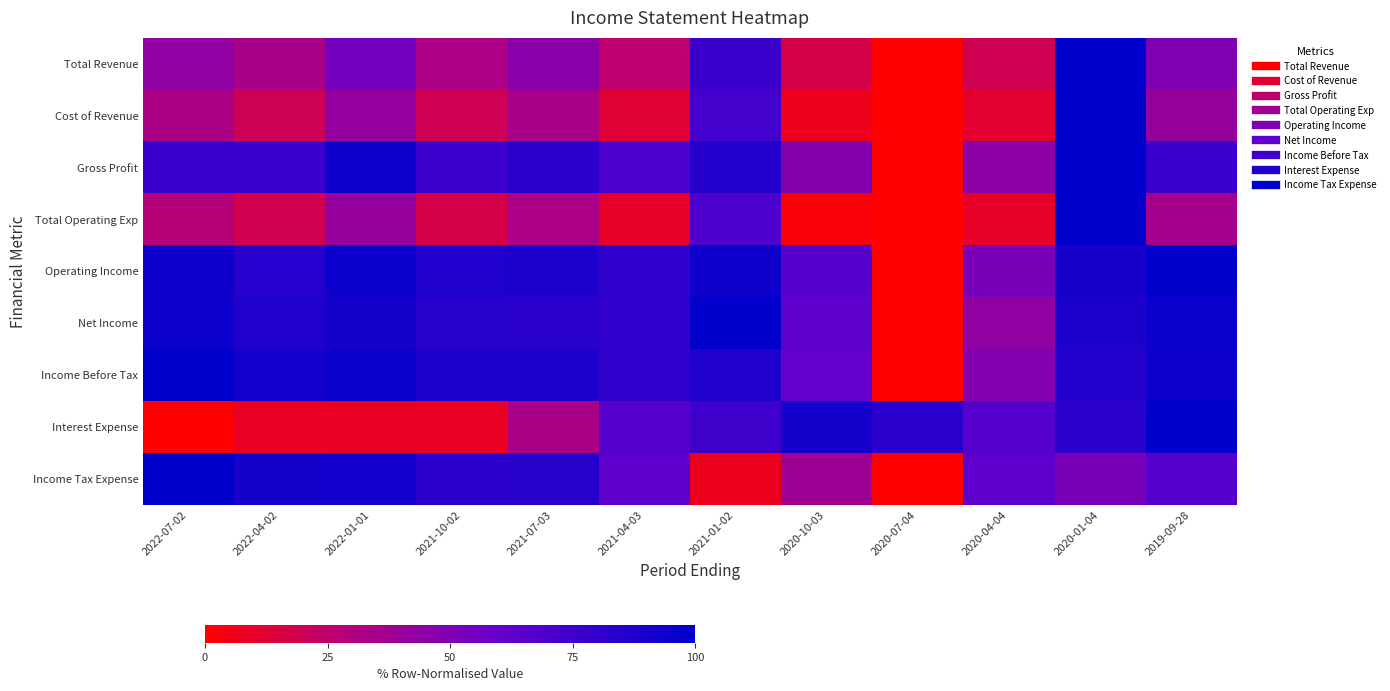

Reading right to left, extract all data points from this chart.

Total Revenue: 2019-09-28=50.4	2020-01-04=100.0	2020-04-04=19.5	2020-07-04=0.0	2020-10-03=16.8	2021-01-02=76.5	2021-04-03=26.0	2021-07-03=46.0	2021-10-02=33.1	2022-01-01=54.4	2022-04-02=33.8	2022-07-02=43.6
Cost of Revenue: 2019-09-28=41.7	2020-01-04=100.0	2020-04-04=11.4	2020-07-04=0.0	2020-10-03=6.8	2021-01-02=73.4	2021-04-03=12.5	2021-07-03=34.4	2021-10-02=19.7	2022-01-01=42.0	2022-04-02=20.3	2022-07-02=32.8
Gross Profit: 2019-09-28=78.0	2020-01-04=100.0	2020-04-04=45.3	2020-07-04=0.0	2020-10-03=48.8	2021-01-02=86.3	2021-04-03=69.2	2021-07-03=83.1	2021-10-02=75.9	2022-01-01=93.8	2022-04-02=77.2	2022-07-02=78.3
Total Operating Exp: 2019-09-28=34.9	2020-01-04=100.0	2020-04-04=9.7	2020-07-04=0.0	2020-10-03=2.3	2021-01-02=69.5	2021-04-03=9.7	2021-07-03=32.8	2021-10-02=17.0	2022-01-01=41.4	2022-04-02=18.4	2022-07-02=28.2
Operating Income: 2019-09-28=100.0	2020-01-04=90.7	2020-04-04=52.1	2020-07-04=0.0	2020-10-03=66.3	2021-01-02=93.8	2021-04-03=81.0	2021-07-03=88.1	2021-10-02=87.0	2022-01-01=95.2	2022-04-02=85.0	2022-07-02=93.8
Net Income: 2019-09-28=95.1	2020-01-04=88.7	2020-04-04=43.3	2020-07-04=0.0	2020-10-03=63.1	2021-01-02=100.0	2021-04-03=80.2	2021-07-03=83.8	2021-10-02=84.5	2022-01-01=91.2	2022-04-02=86.9	2022-07-02=94.2
Income Before Tax: 2019-09-28=94.2	2020-01-04=86.1	2020-04-04=49.1	2020-07-04=0.0	2020-10-03=61.4	2021-01-02=87.4	2021-04-03=80.8	2021-07-03=88.2	2021-10-02=88.2	2022-01-01=95.8	2022-04-02=91.9	2022-07-02=100.0
Interest Expense: 2019-09-28=100.0	2020-01-04=83.3	2020-04-04=66.7	2020-07-04=83.3	2020-10-03=91.7	2021-01-02=75.0	2021-04-03=66.7	2021-07-03=33.3	2021-10-02=8.3	2022-01-01=8.3	2022-04-02=8.3	2022-07-02=0.0
Income Tax Expense: 2019-09-28=66.2	2020-01-04=52.1	2020-04-04=63.4	2020-07-04=0.0	2020-10-03=38.0	2021-01-02=7.0	2021-04-03=63.4	2021-07-03=84.5	2021-10-02=83.1	2022-01-01=93.0	2022-04-02=91.5	2022-07-02=100.0